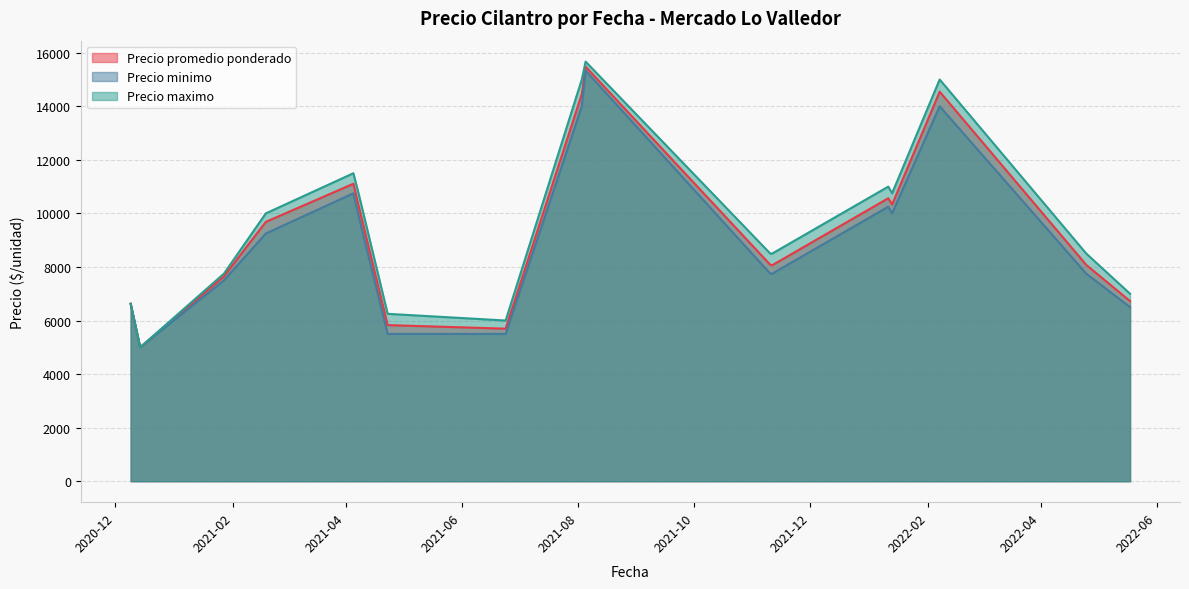

What is the greatest value displayed?

15666.7